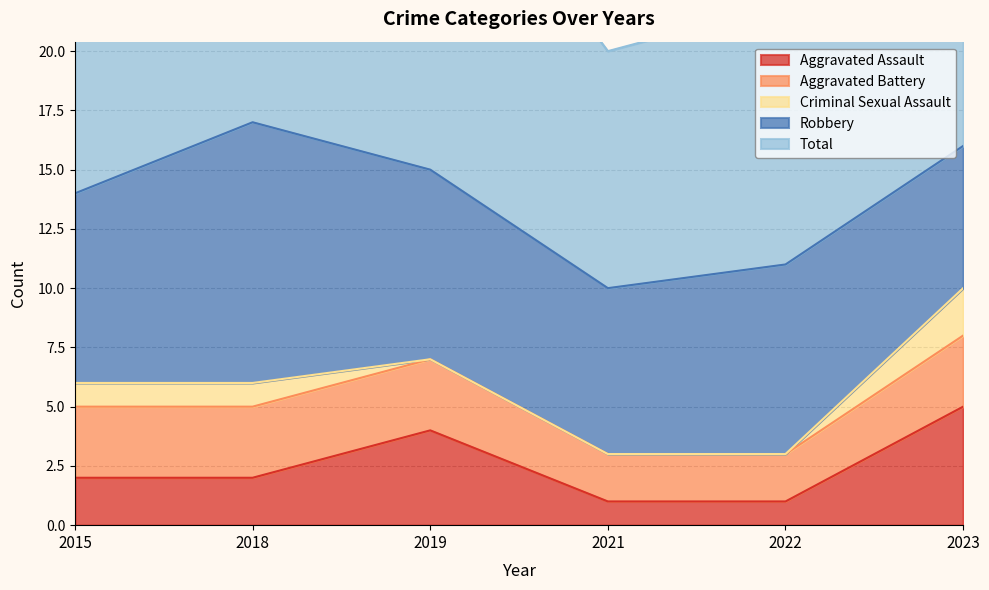

In Robbery, how many points are lower than both neighbors (excluding endpoints)?

1